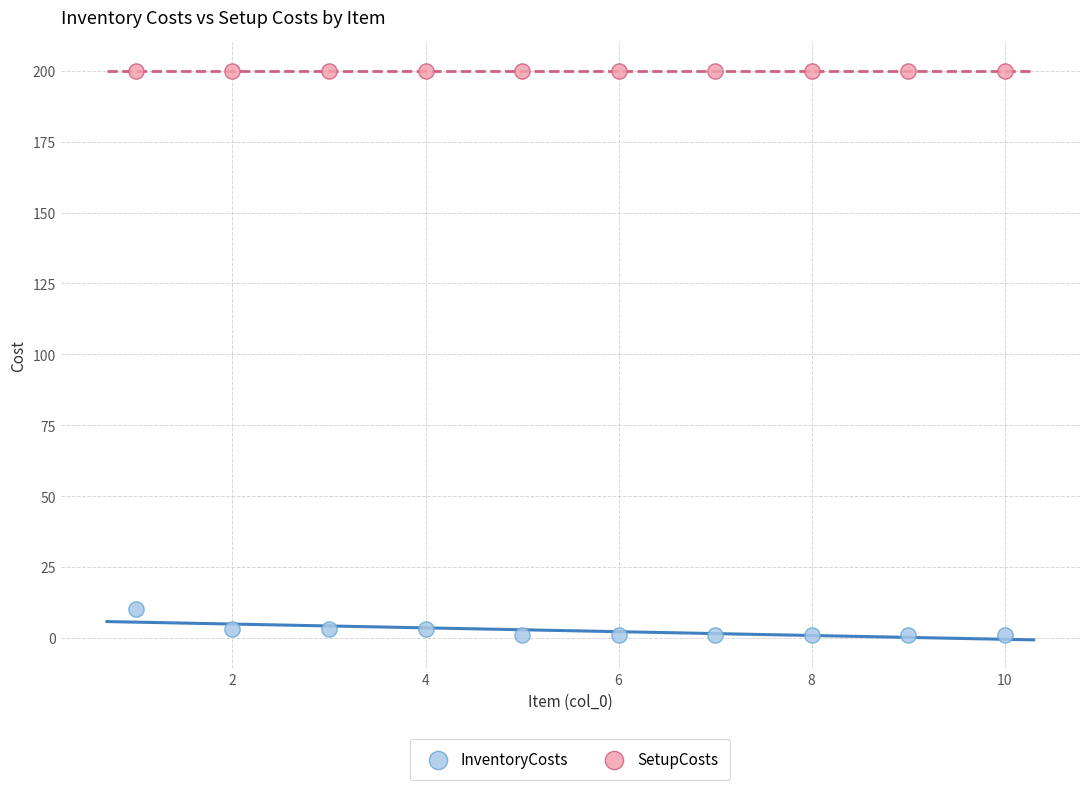

What are all the series names shown in the legend?

InventoryCosts, SetupCosts